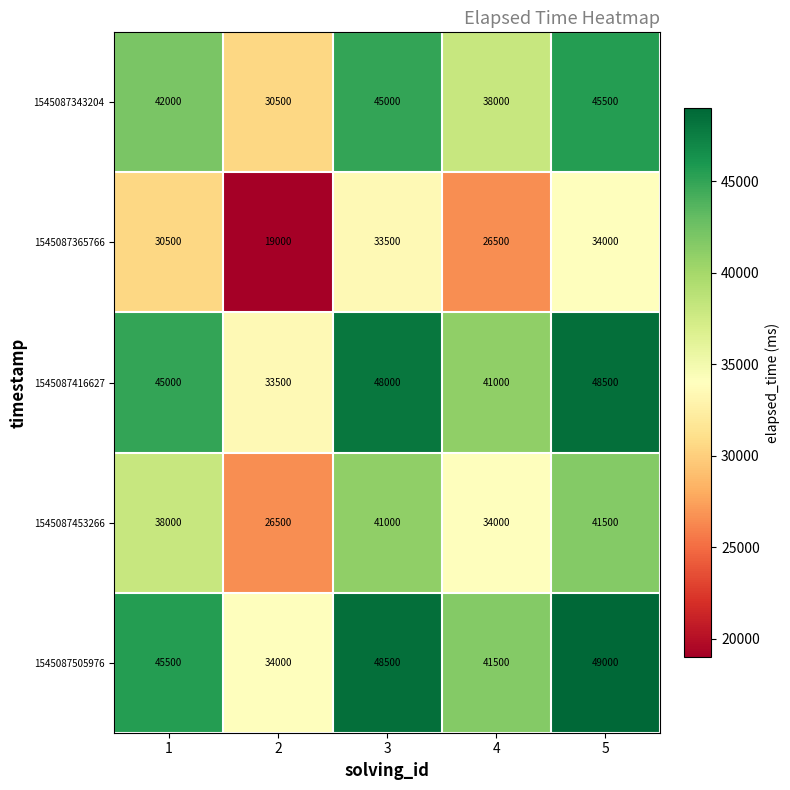

Reading left to right, what are all the values shown in this chart?

1545087343204: 42000	30500	45000	38000	45500
1545087365766: 30500	19000	33500	26500	34000
1545087416627: 45000	33500	48000	41000	48500
1545087453266: 38000	26500	41000	34000	41500
1545087505976: 45500	34000	48500	41500	49000